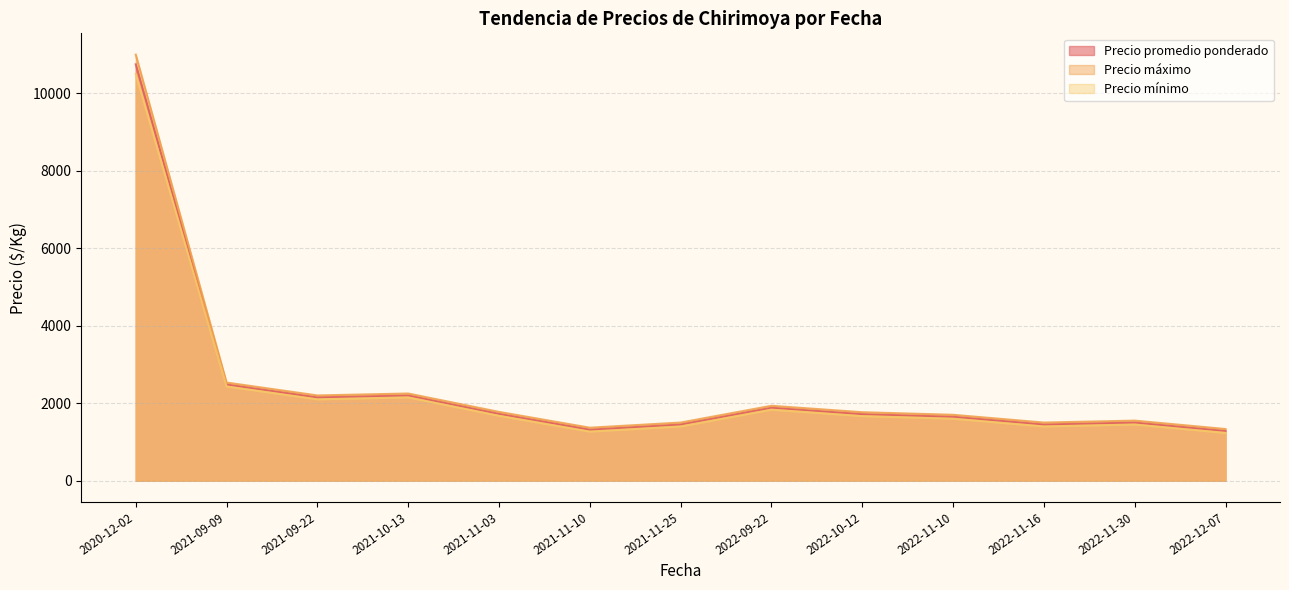

At which category is the sum across all series the highest?

2020-12-02